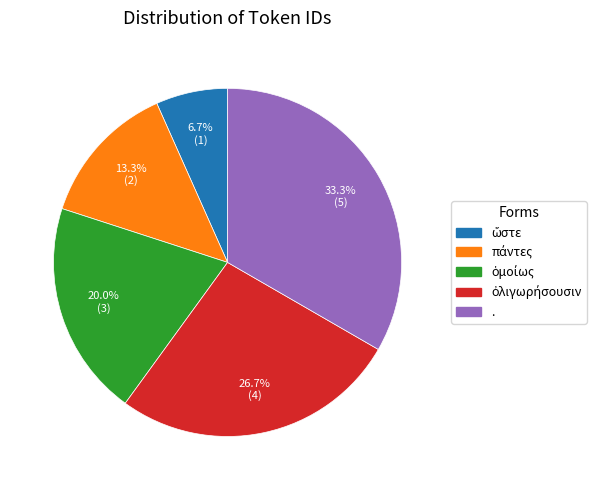

What is the largest slice in the pie chart?

.